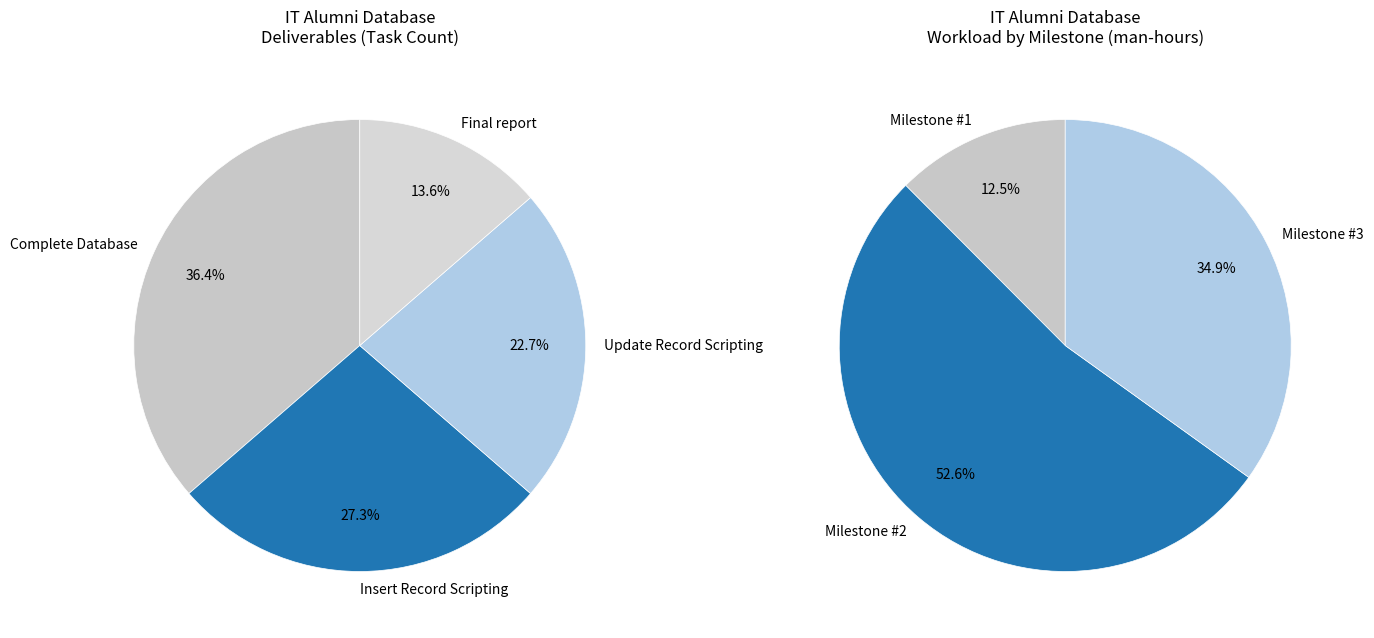

To the nearest percent, what is the average slice percentage?

25%